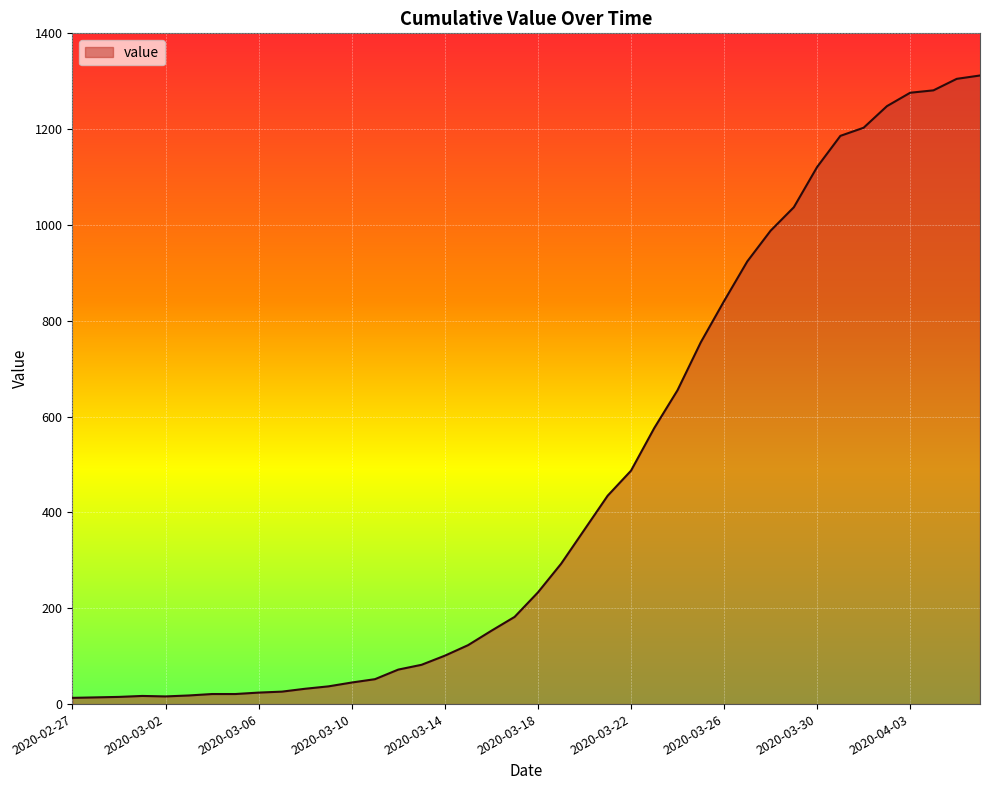

What is the greatest value displayed?

1312